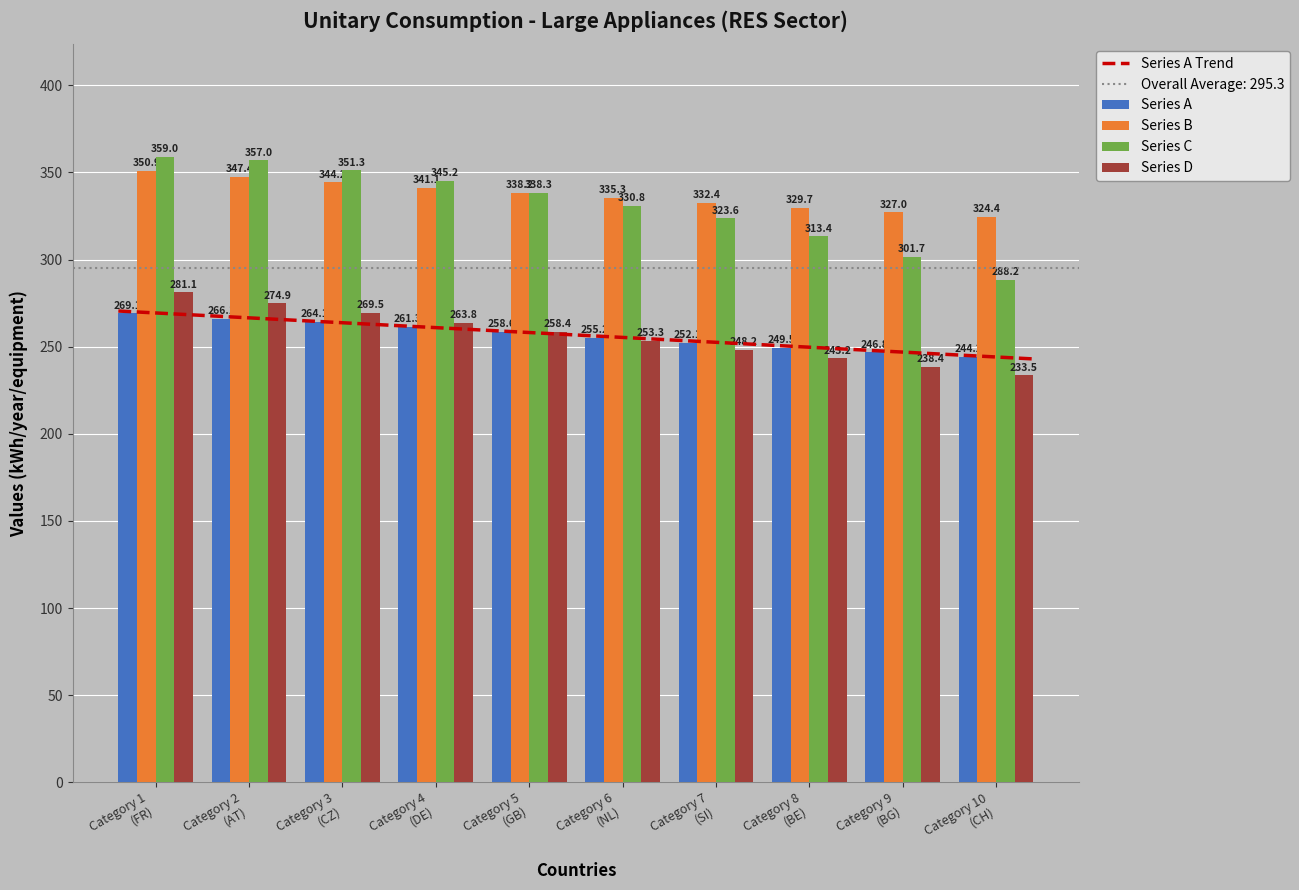

At which label does Series D reach its minimum?

Category 10
(CH)